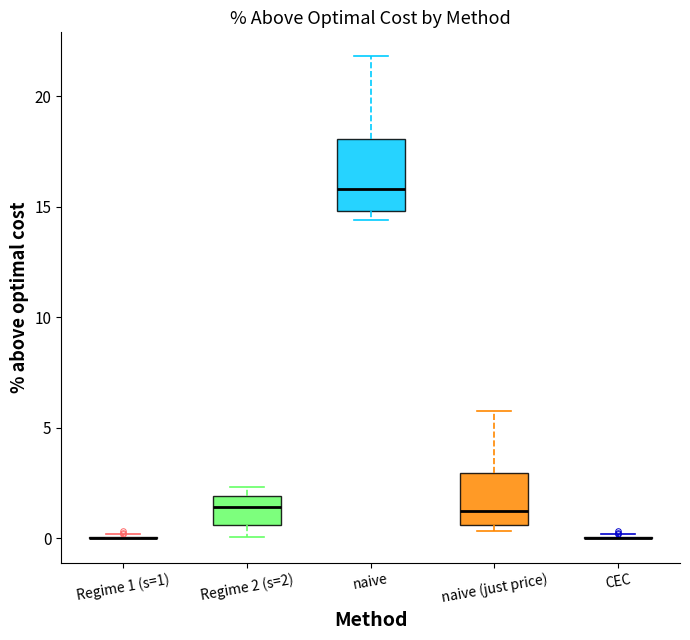

Reading left to right, read every box against the y-axis: the position of its median line, the range the box covers, and the ends of its whiskers. The values are not printed on the chart, so give them approximately, as read against the axis.

Regime 1 (s=1): box collapsed to a line at 0.0, whiskers 0.0 to 0.0
Regime 2 (s=2): median 1.5, box 0.5 to 2.0, whiskers 0.0 to 2.5
naive: median 16.0, box 15.0 to 18.0, whiskers 14.5 to 22.0
naive (just price): median 1.0, box 0.5 to 3.0, whiskers 0.5 (just below the box's lower edge) to 6.0
CEC: box collapsed to a line at 0.0, whiskers 0.0 to 0.0